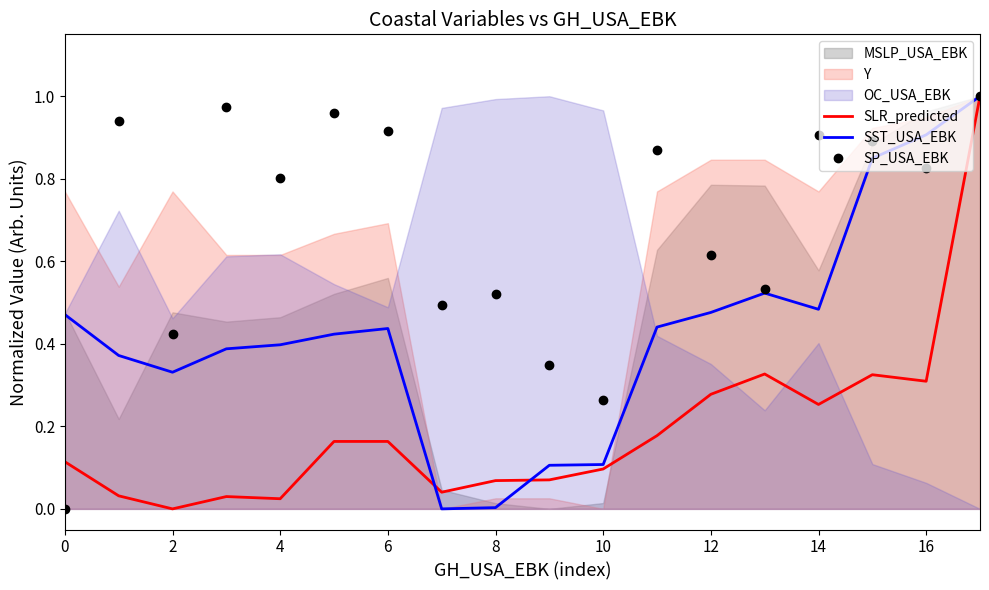

Where is the first local minimum for SST_USA_EBK?

2